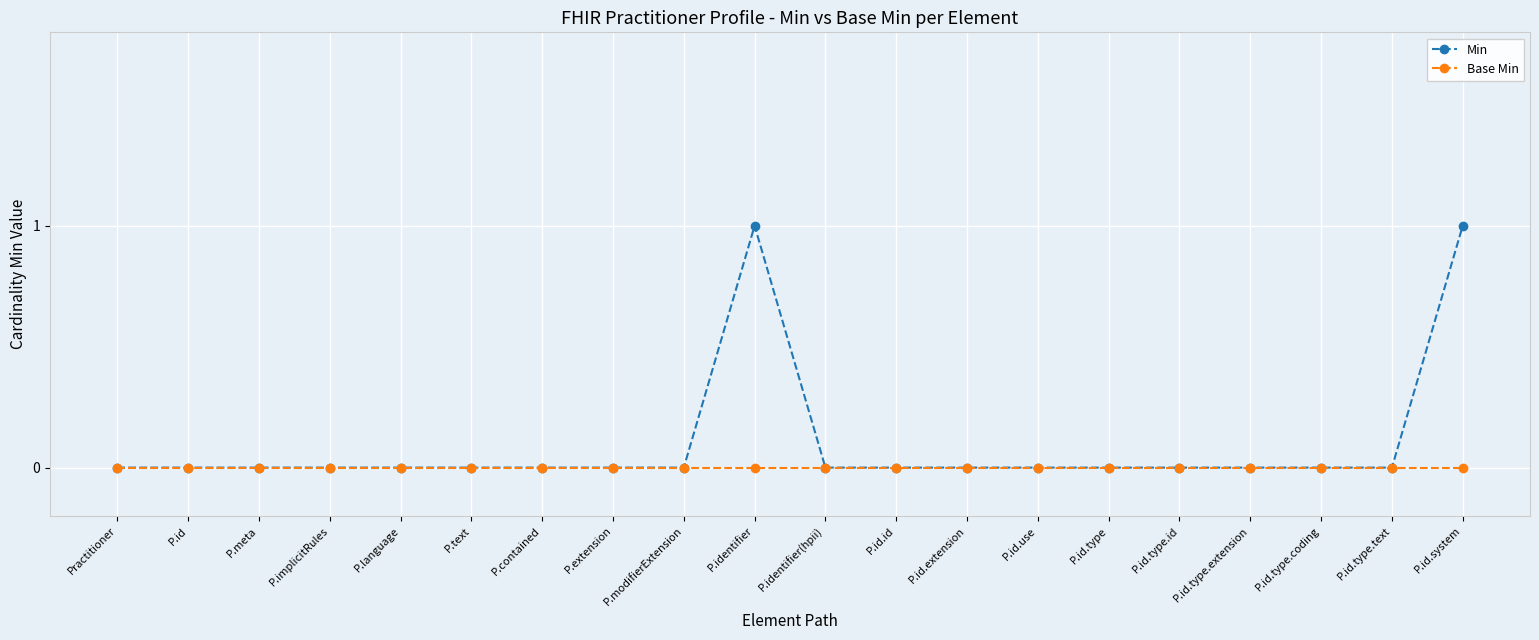

Rank the series by their average value, from highest to lowest.

Min, Base Min